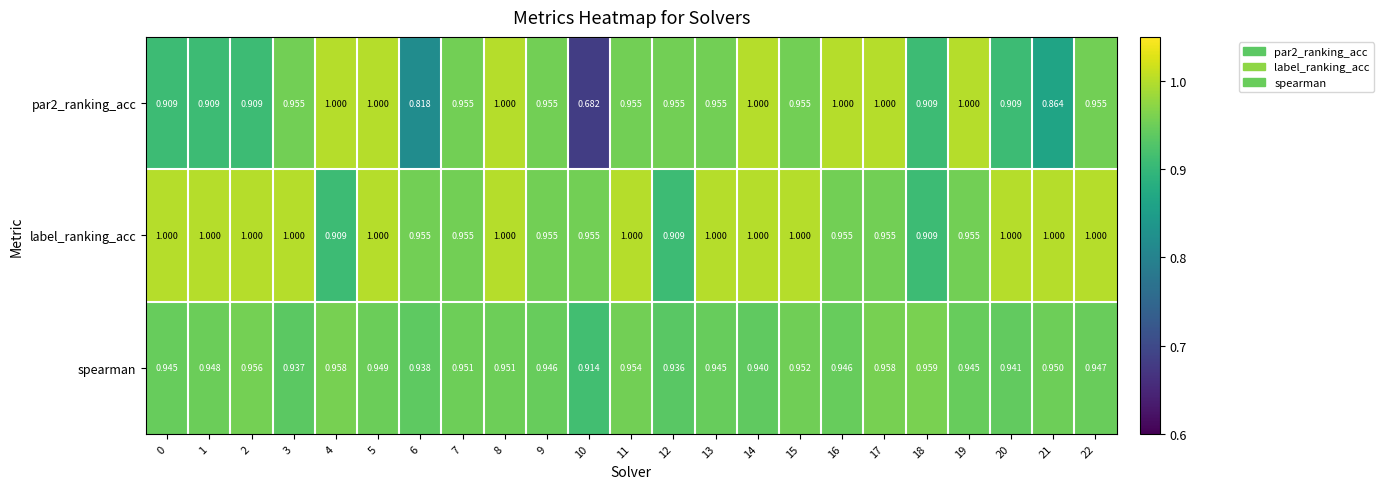

Is the value of label_ranking_acc at 20 greater than the value of spearman at 1?

Yes